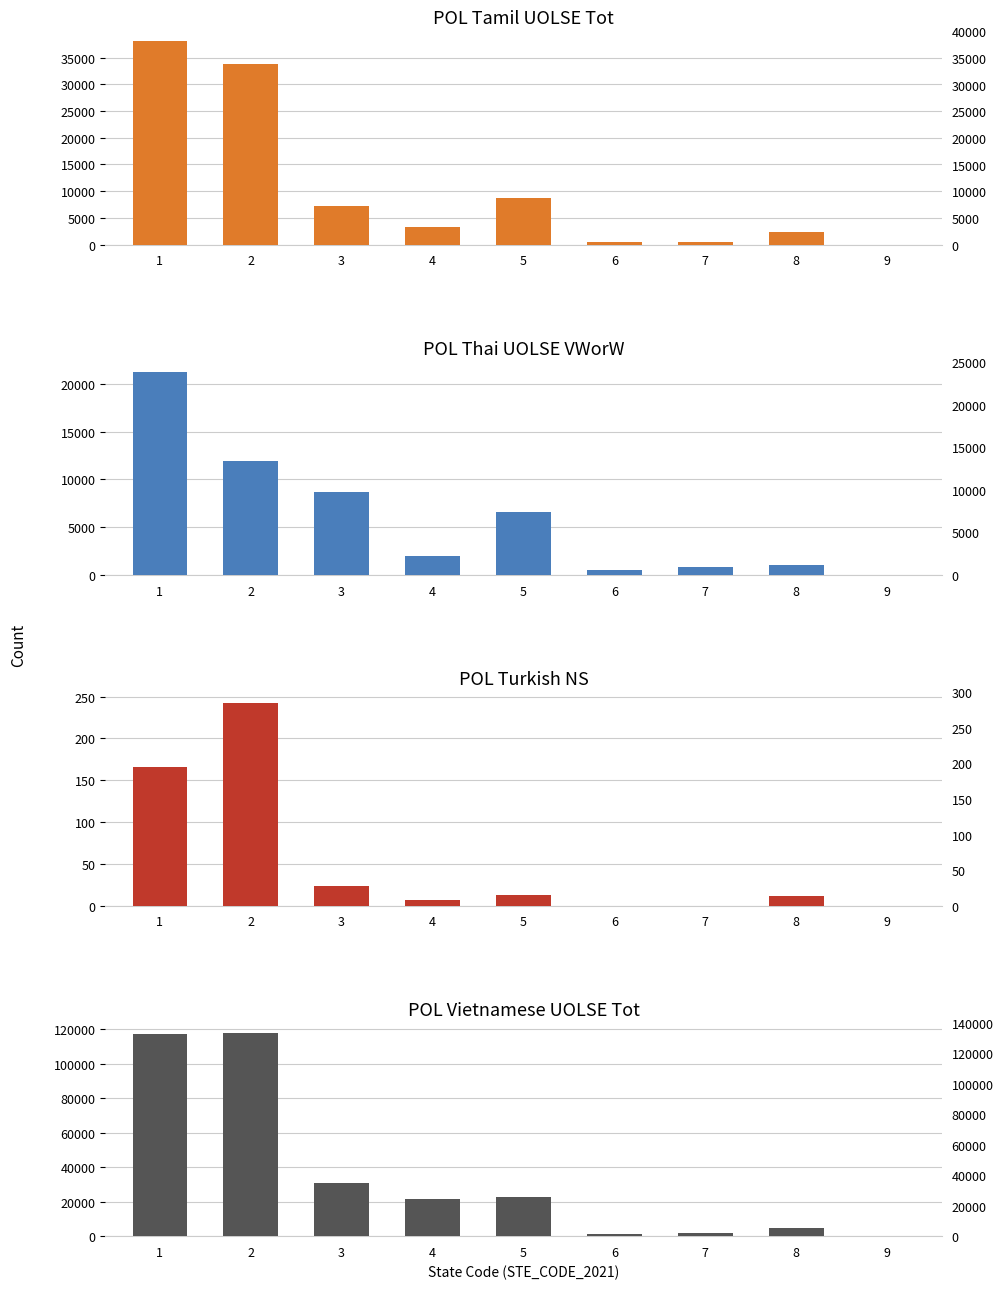

What is the difference between the maximum and minimum values in the POL_Turkish_NS series?

243